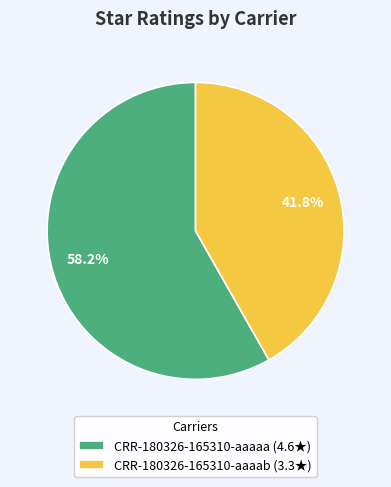

How many segments does this pie chart have?

2